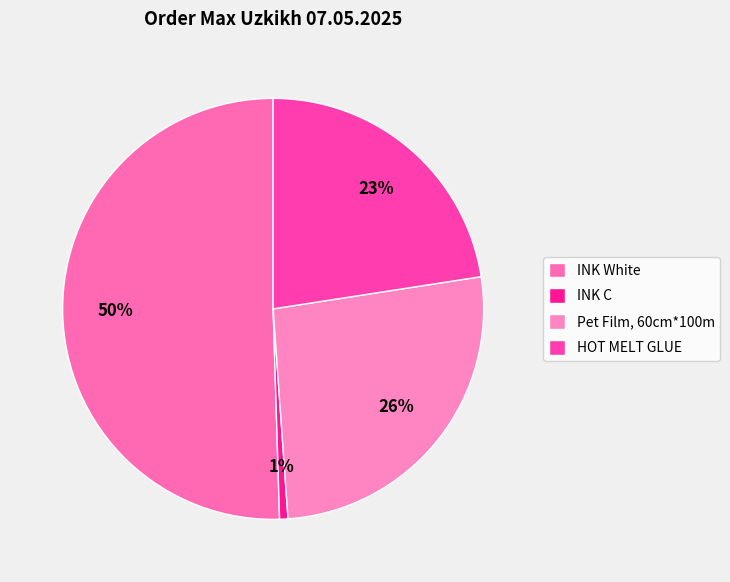

What percentage is the INK White slice, to the nearest percent?

50%